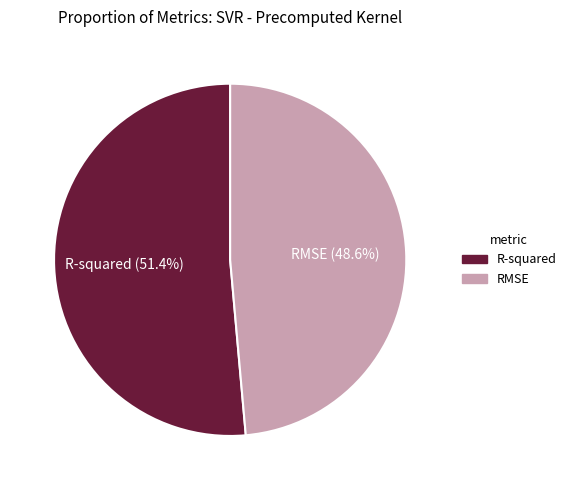

How many segments does this pie chart have?

2